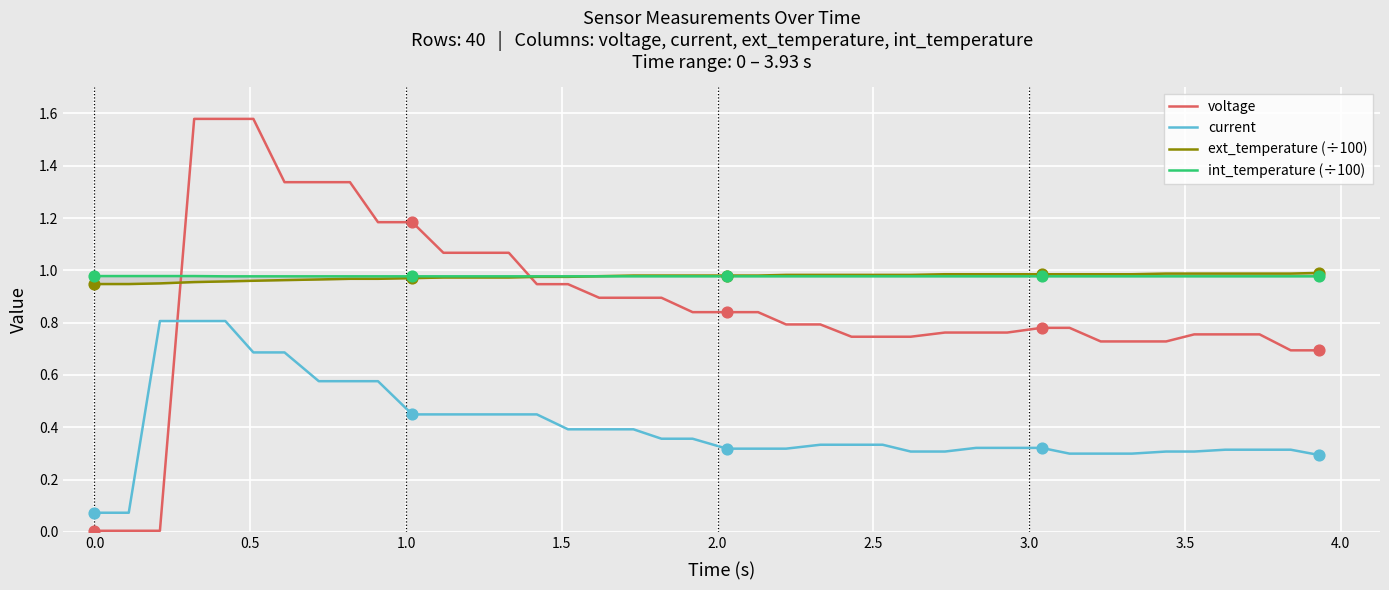

Which series contains the highest Y value?

voltage